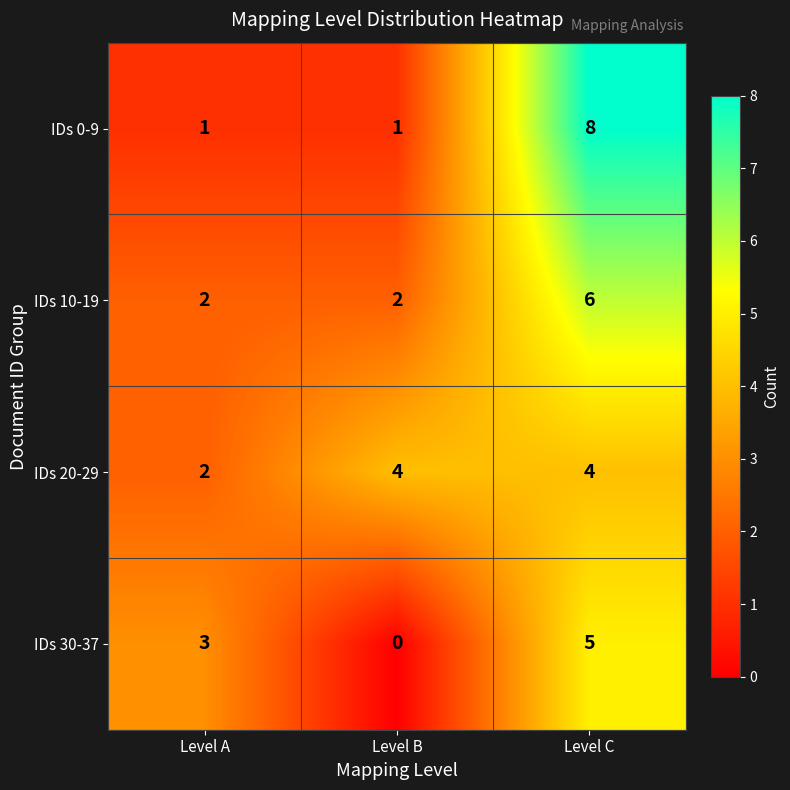

What is the average value of the IDs 30-37 series?

3